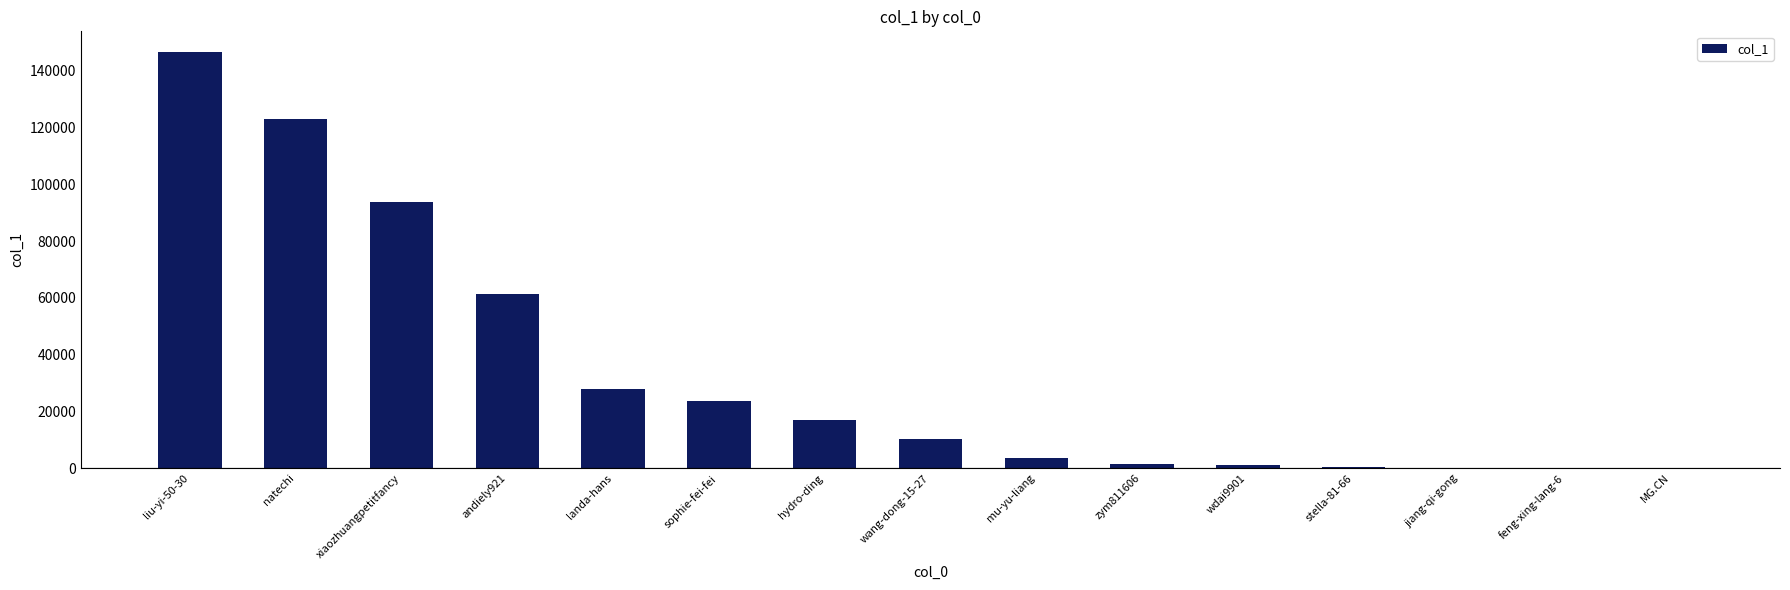

Is it true that the value at liu-yi-50-30 is 146572?

True